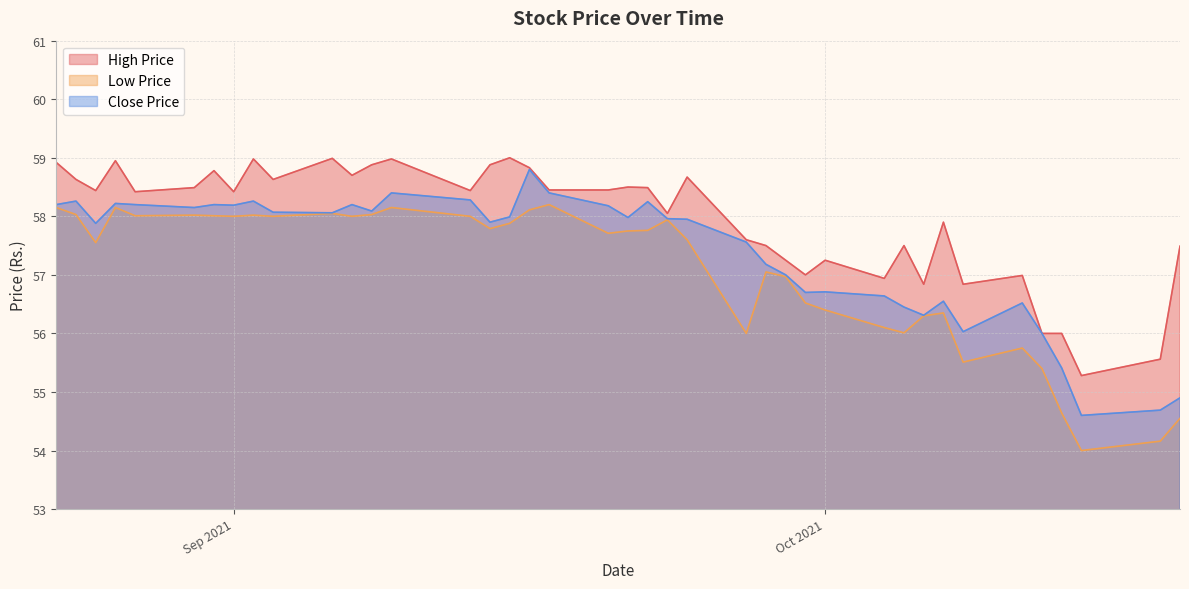

True or false: High Price and Low Price cross at least once.

False